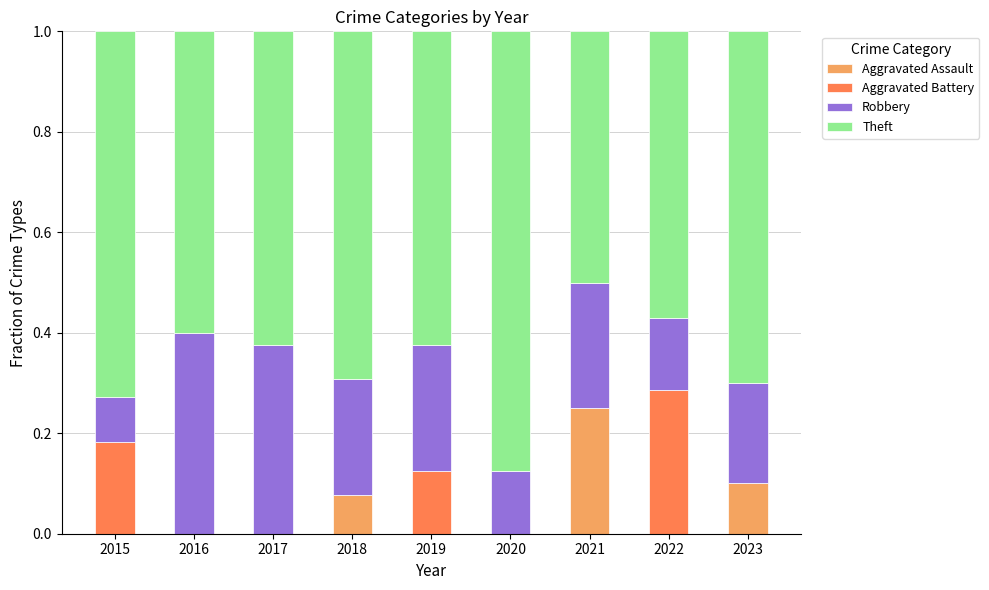

At which label does Aggravated Assault reach its peak?

2021